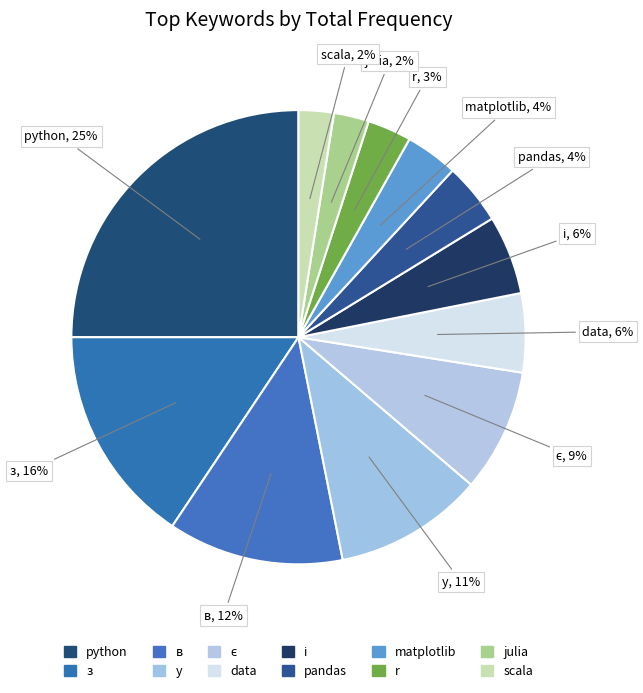

How many segments does this pie chart have?

12